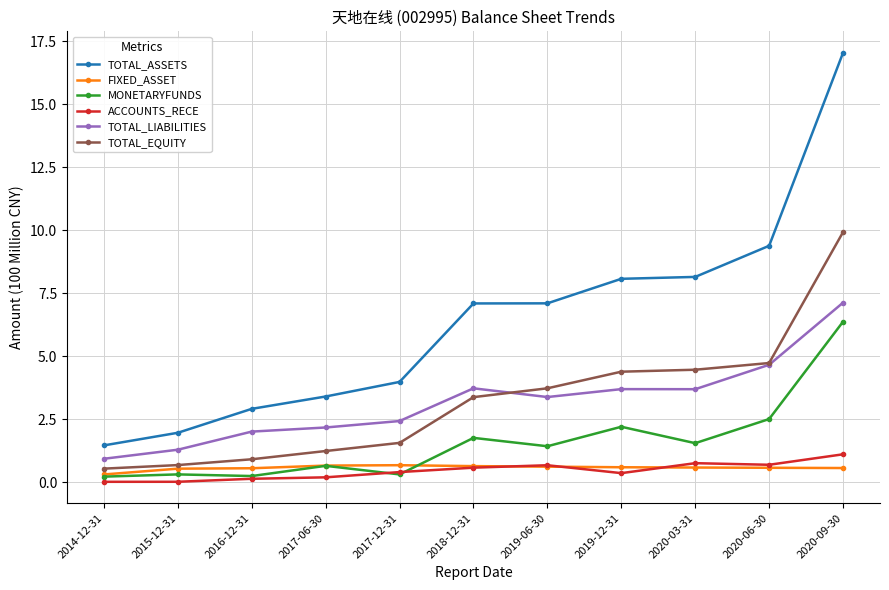

Which series has the largest total across all categories?

TOTAL_ASSETS